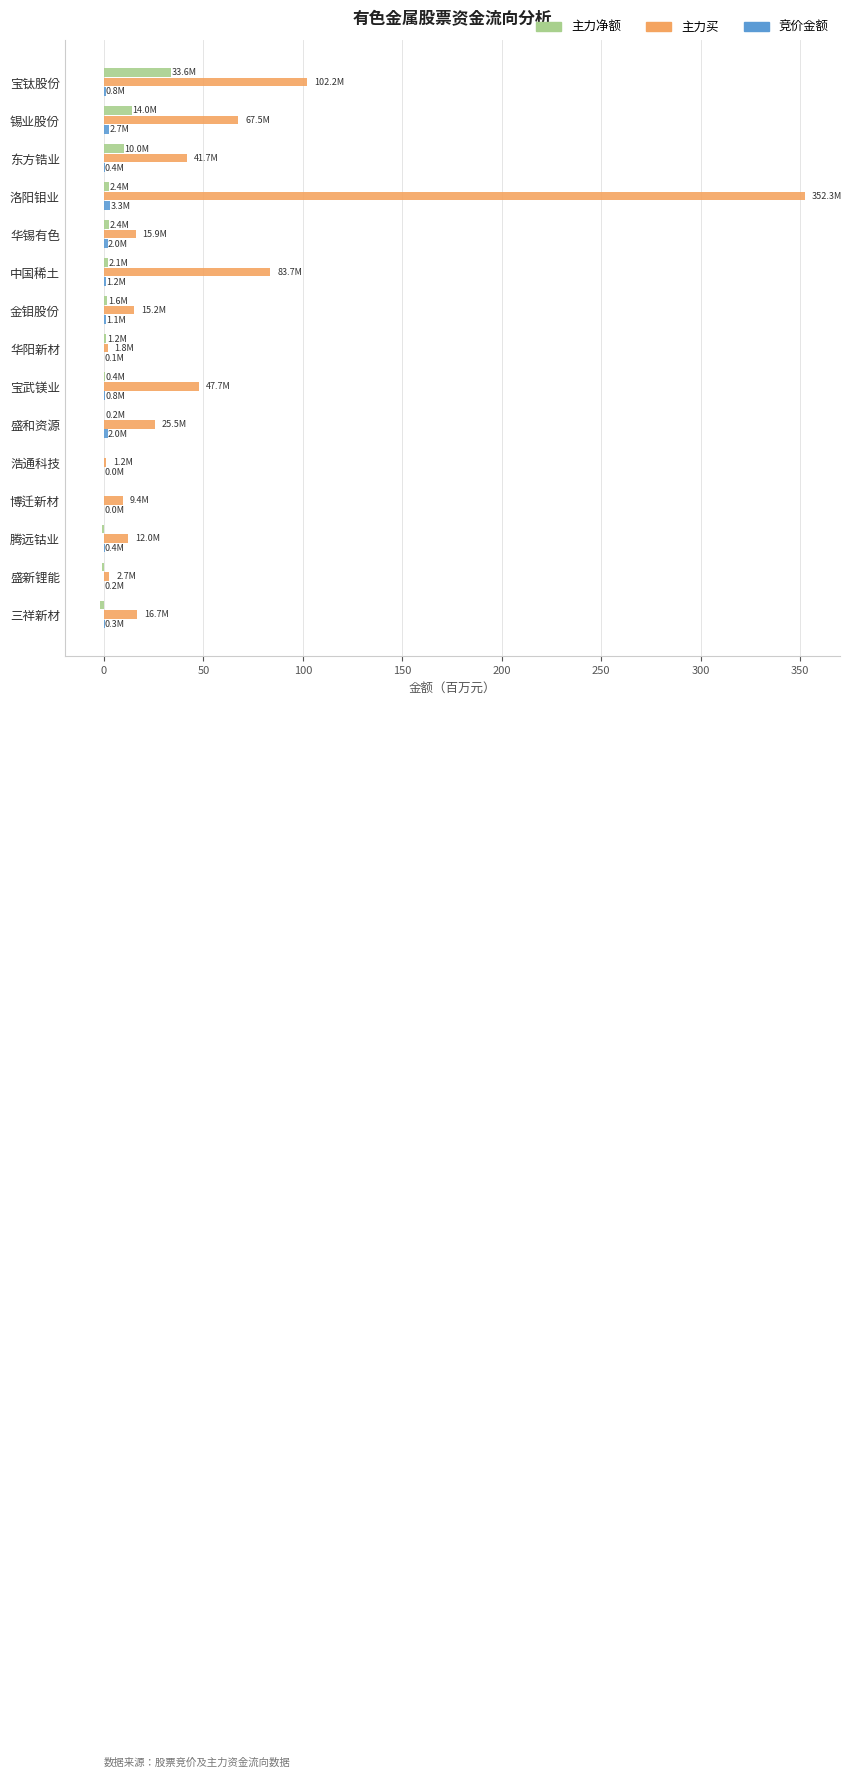

Which category has the highest value in the 主力买 series?

洛阳钼业